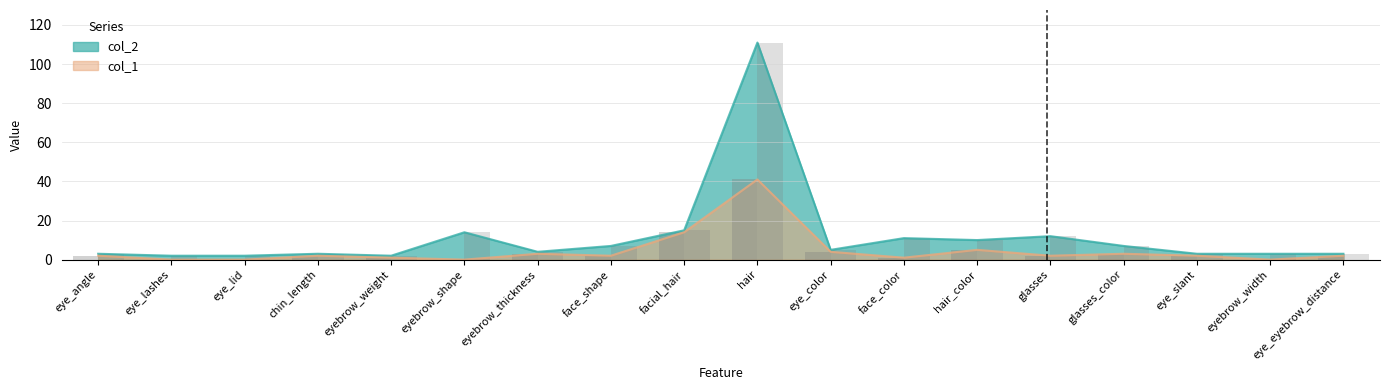

True or false: col_1 has a value of 7 at facial_hair.

False